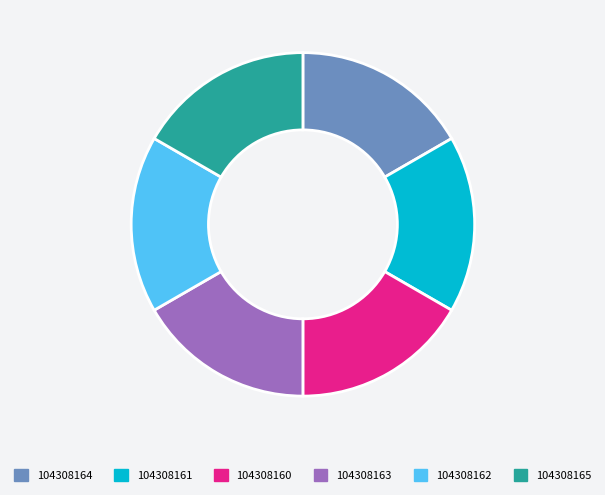

Do 104308164 and 104308161 together represent more than half of the pie?

No